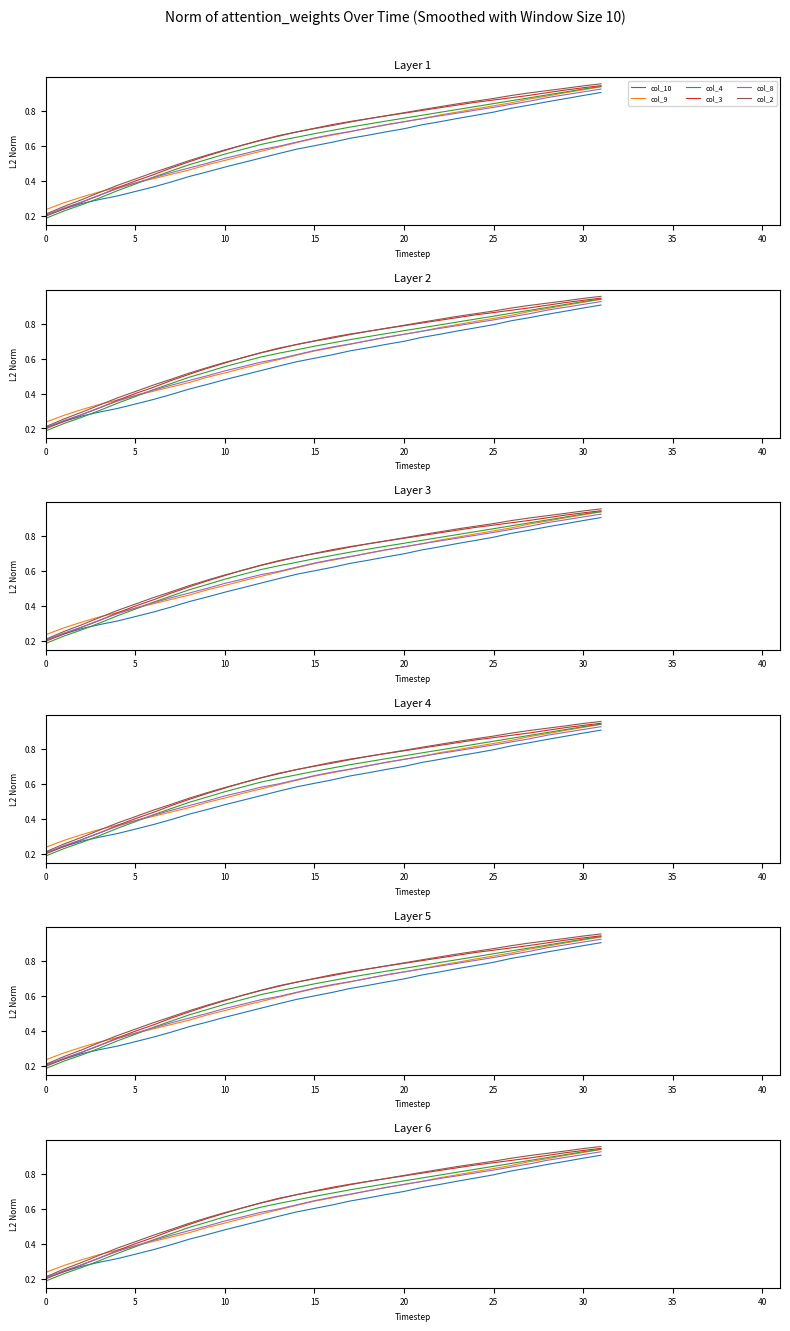

Does the chart have visible grid lines?

No